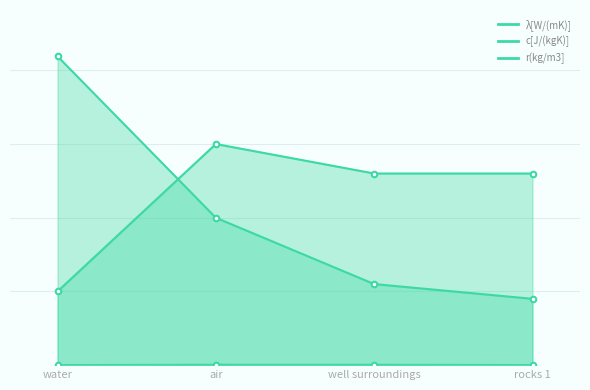

Reading left to right, transcribe all the data shown in this chart.

λ[W/(mK)]: water=0.6	air=5.0	well surroundings=4.5	rocks 1=1.1
c[J/(kgK)]: water=4190.0	air=2000.0	well surroundings=1100.0	rocks 1=900.0
r(kg/m3]: water=1000.0	air=3000.0	well surroundings=2600.0	rocks 1=2600.0